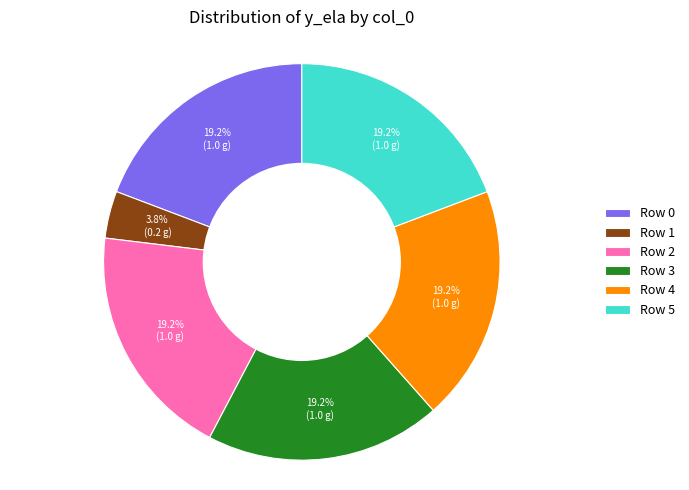

Is there a majority slice in this chart?

No